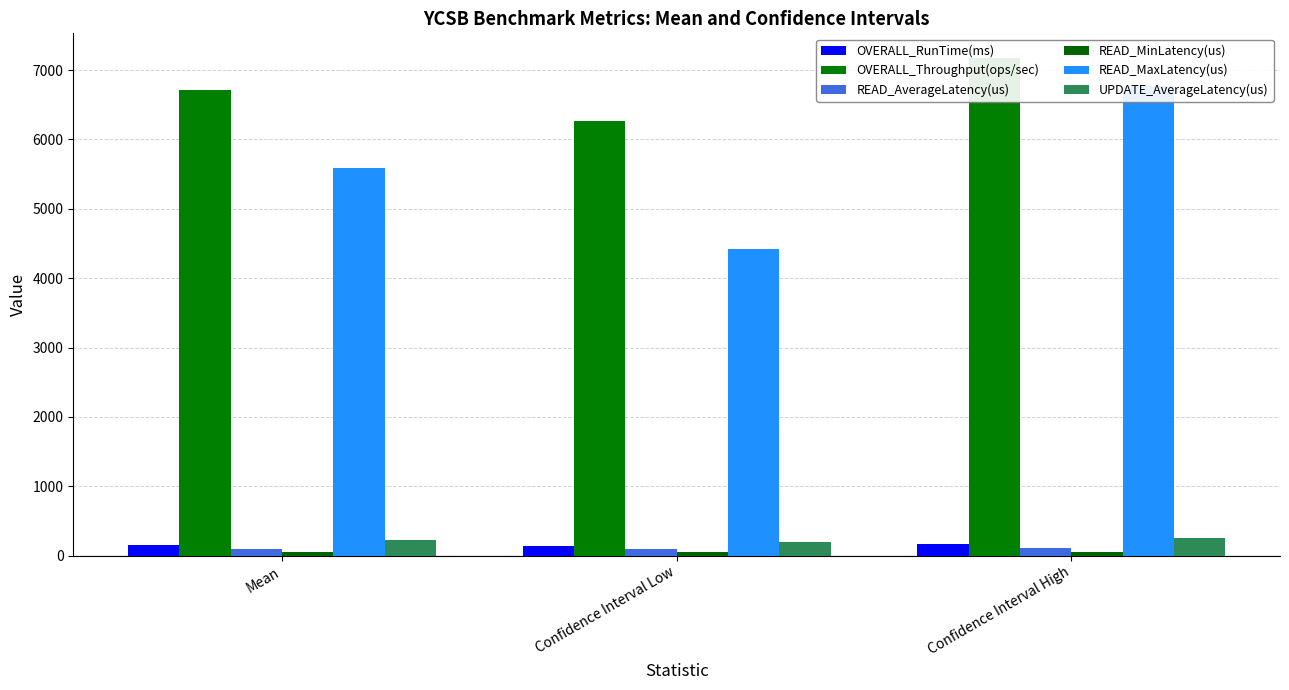

Count the number of data series in this chart.

6